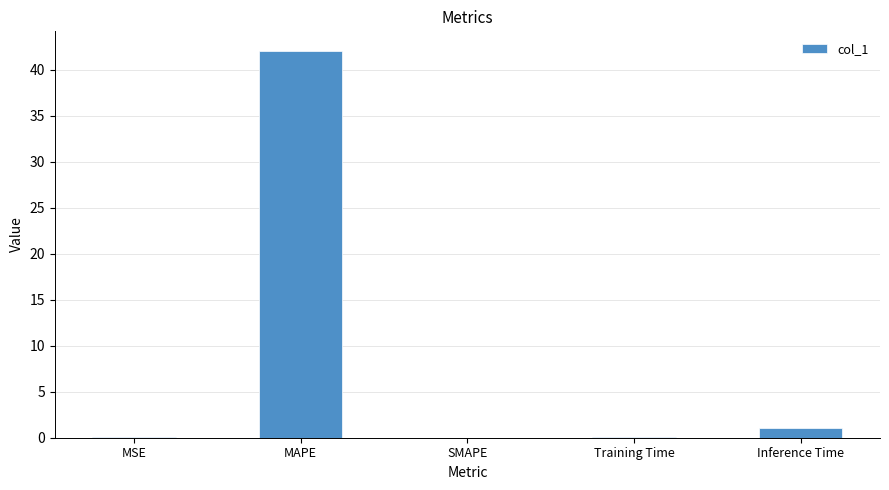

What is the sum of all values?

43.2